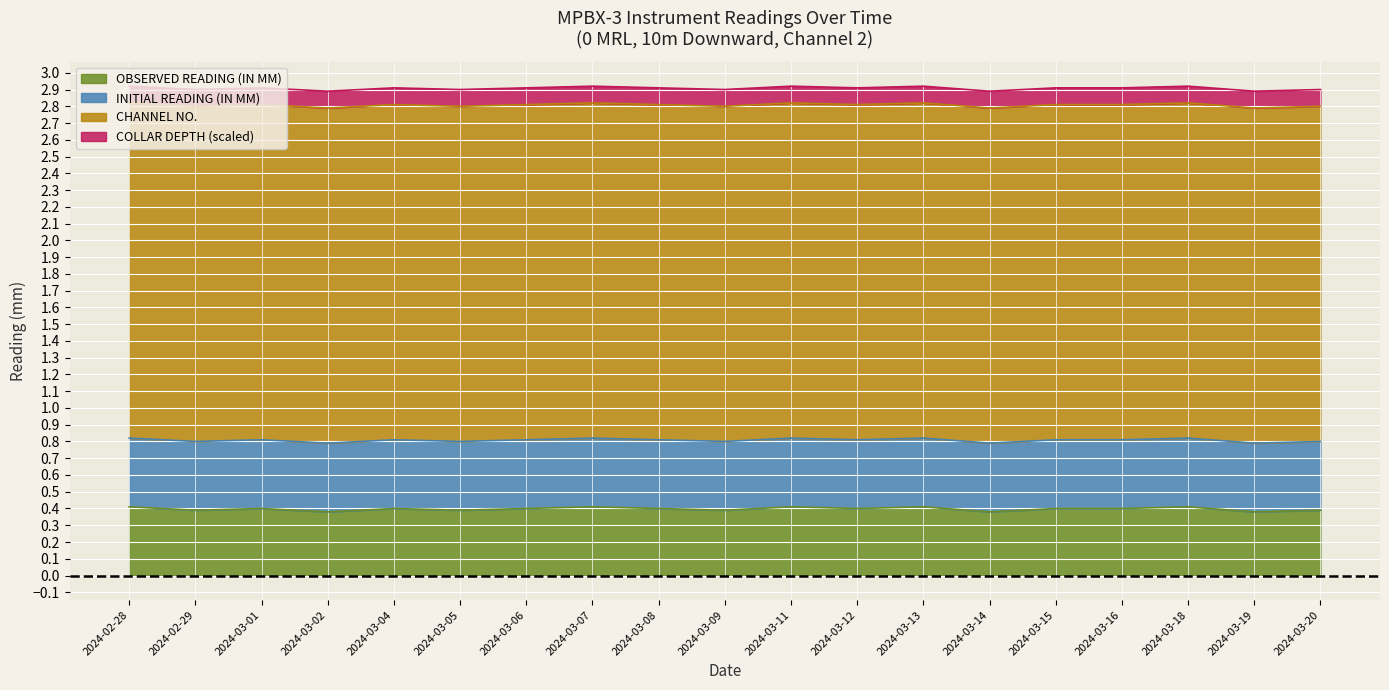

What are all the series names shown in the legend?

OBSERVED READING (IN MM), INITIAL READING (IN MM), CHANNEL NO., COLLAR DEPTH (scaled)